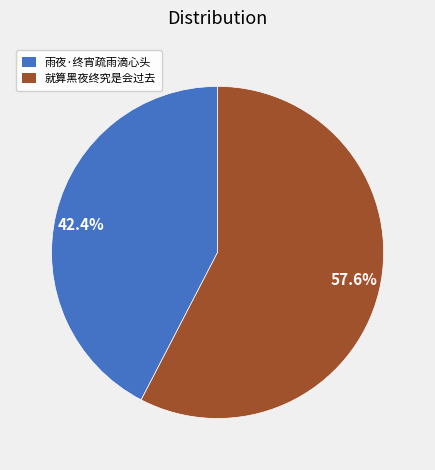

What is the total percentage of 就算黑夜终究是会过去 and 雨夜·终宵疏雨滴心头?

100.0%